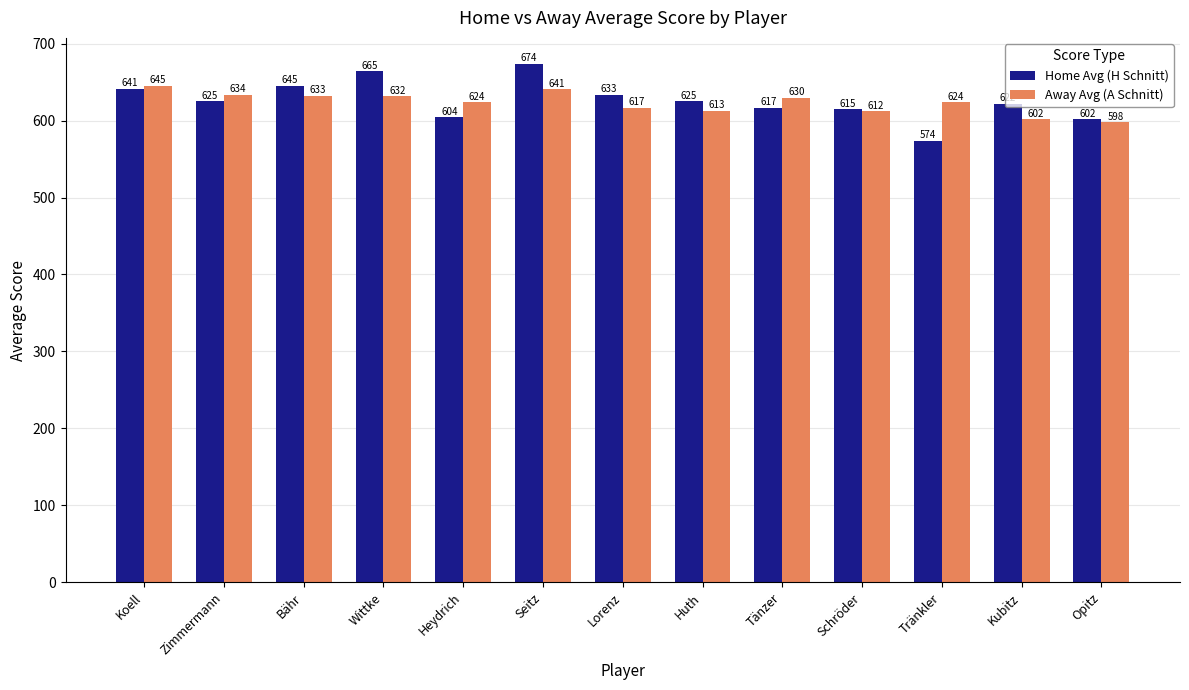

True or false: Away Avg (A Schnitt) has a value of 940.0 at Koell.

False